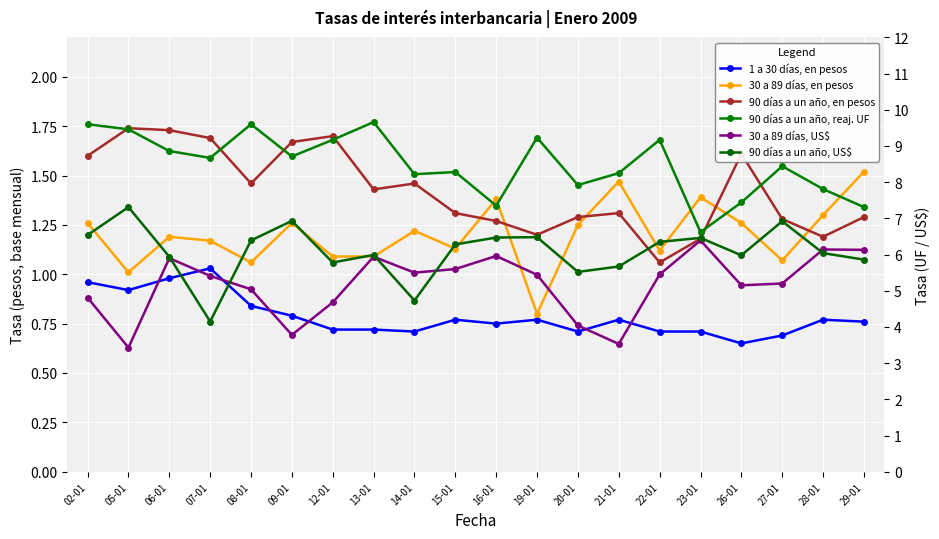

What position from the right is 21-01?

7